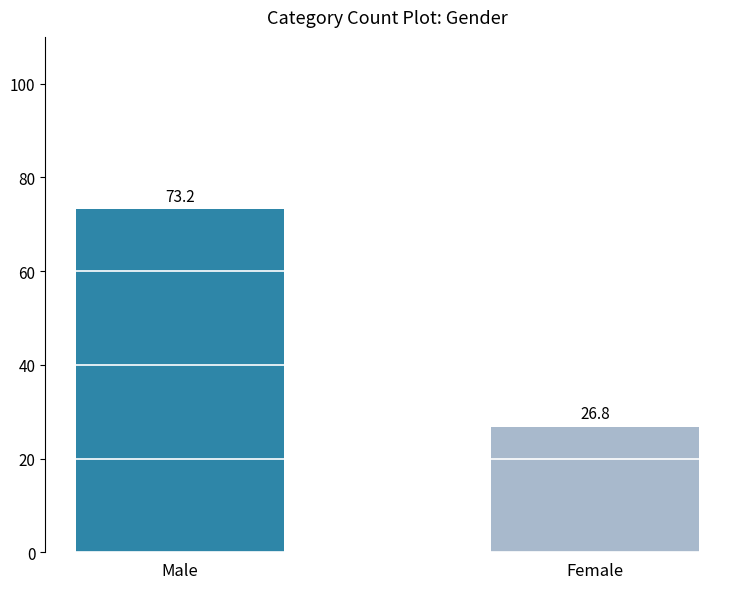

Which has a higher value, Female or Male?

Male